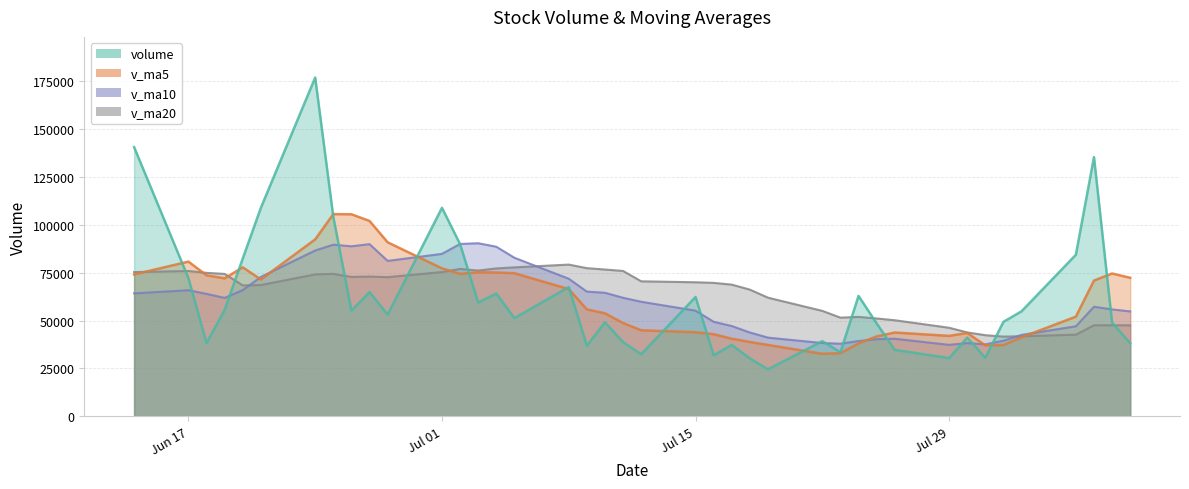

How many interior local peaks does the v_ma20 series have?

7